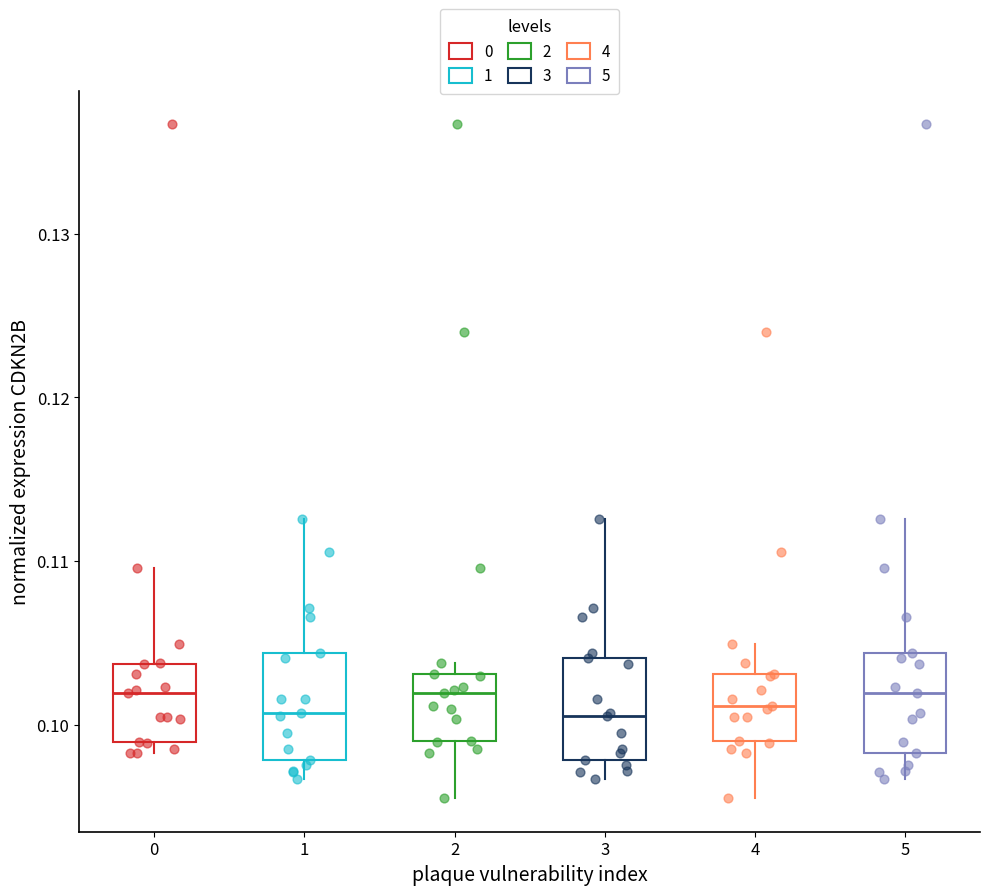

Reading left to right, transcribe this box plot: for each box, give where its median line is, the range the box spans, and where its two whiskers end, as read against the y-axis. The values are not printed on the chart, so give them approximately, as read against the axis.

0: median 0.102, box 0.099 to 0.104, whiskers 0.098 to 0.110
1: median 0.101, box 0.098 to 0.104, whiskers 0.097 to 0.113
2: median 0.102, box 0.099 to 0.103, whiskers 0.096 to 0.104
3: median 0.101, box 0.098 to 0.104, whiskers 0.097 to 0.113
4: median 0.101, box 0.099 to 0.103, whiskers 0.096 to 0.105
5: median 0.102, box 0.098 to 0.104, whiskers 0.097 to 0.113